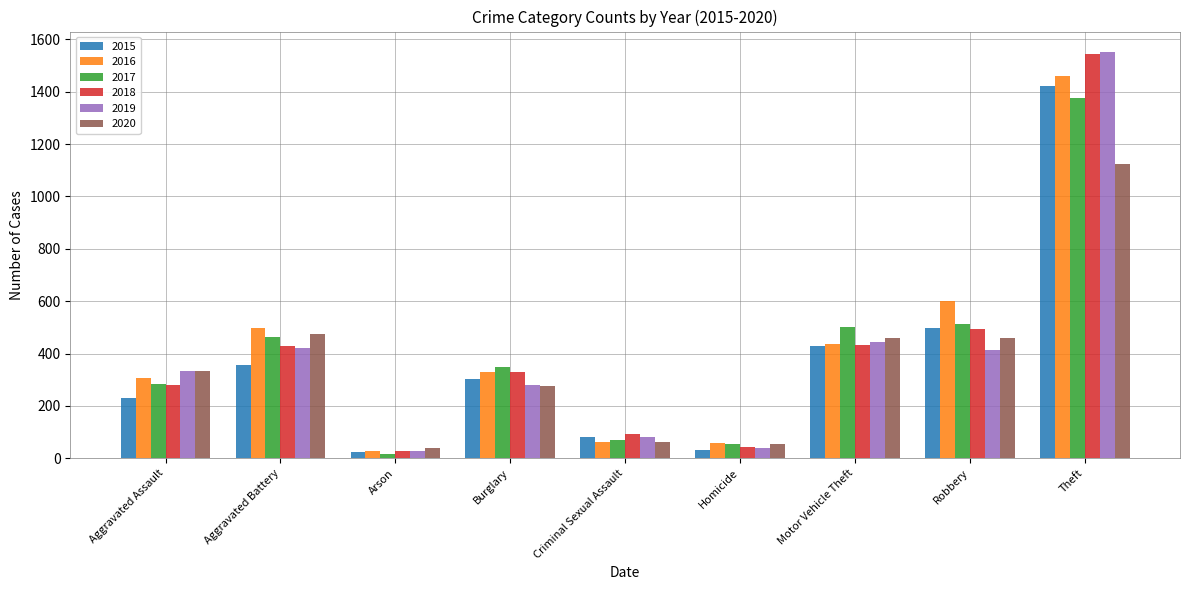

What position from the left is Aggravated Assault?

1